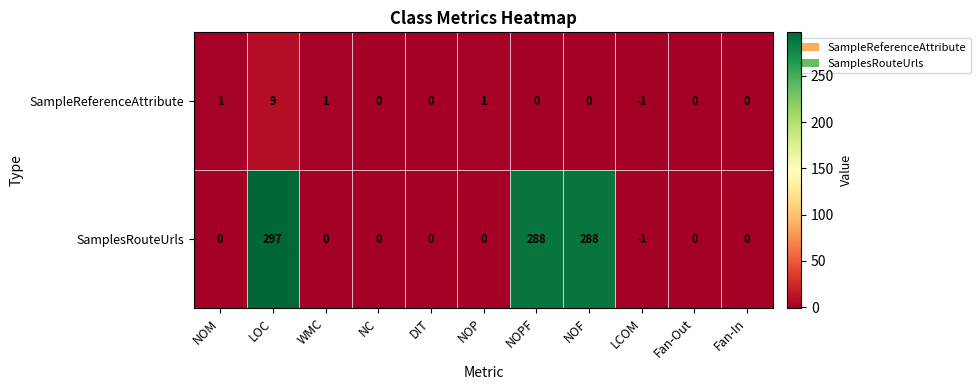

Rank the series by their maximum value, from highest to lowest.

SamplesRouteUrls, SampleReferenceAttribute